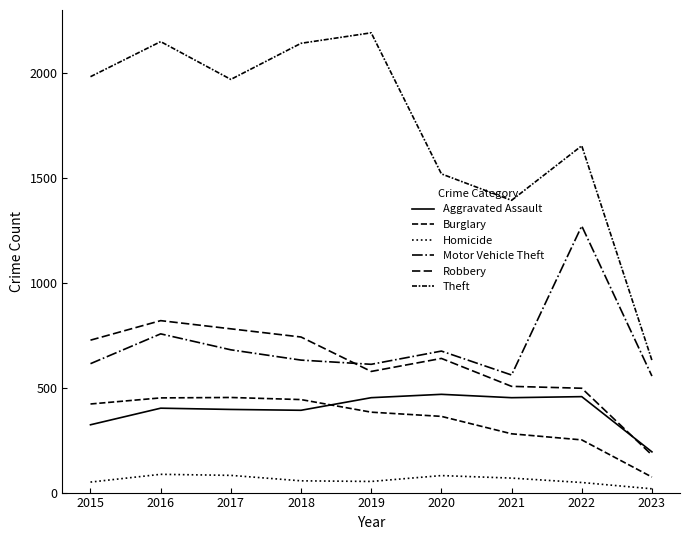

What is the sum of all Theft values?

15619